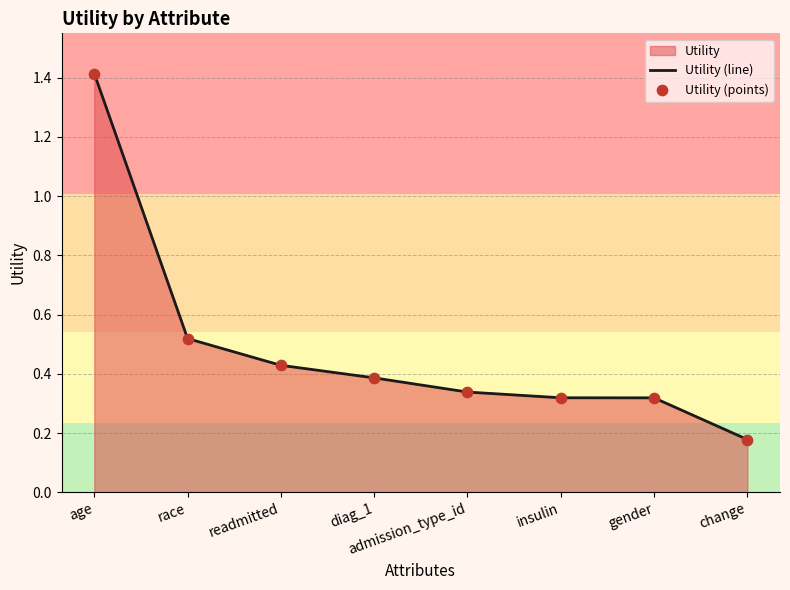

Which series has the largest Y range (max minus min)?

Utility (line)